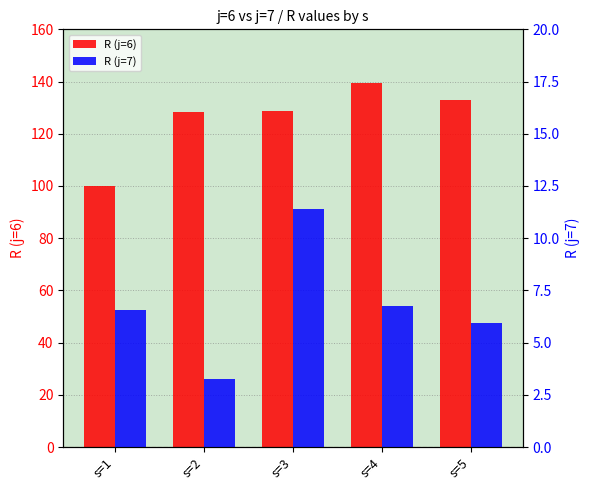

How many data points in R (j=7) are above 6?

3